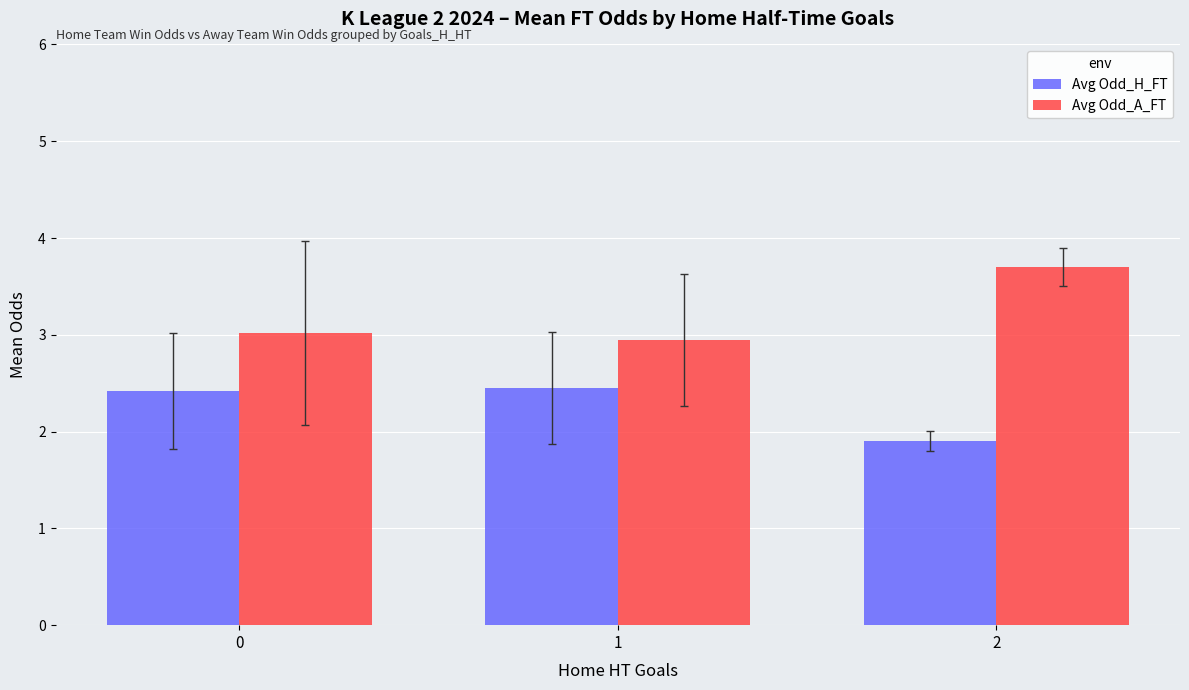

What is the difference between the highest and lowest values at 2?

1.8